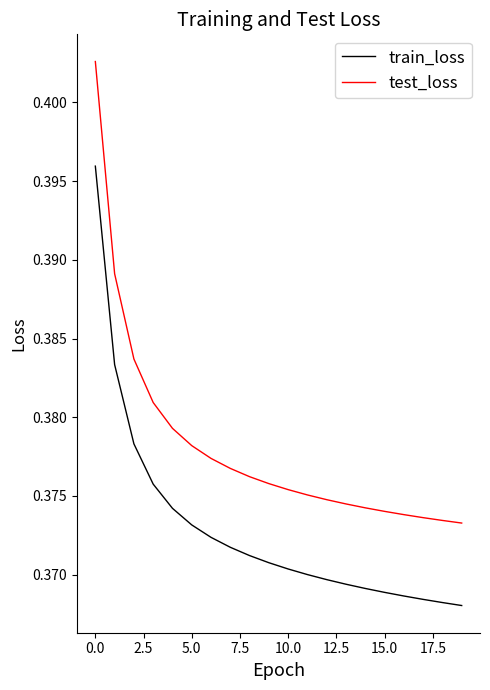

Which series has the largest total across all categories?

test_loss